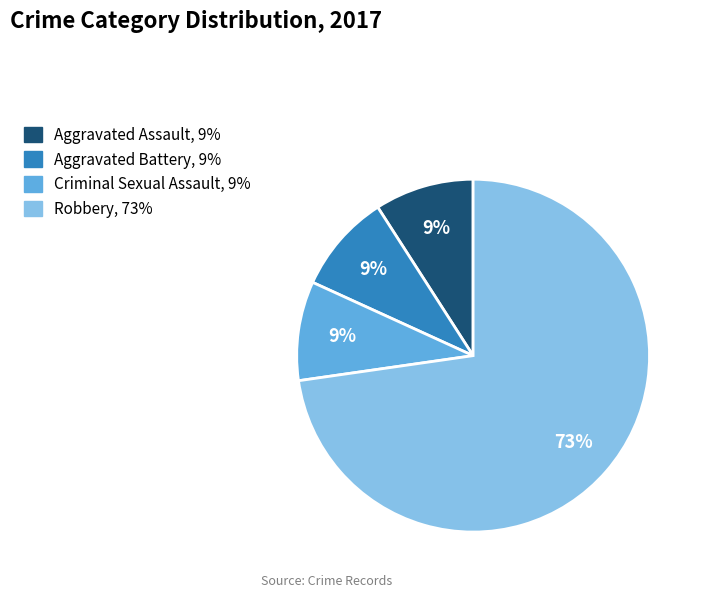

What is the largest slice in the pie chart?

Robbery